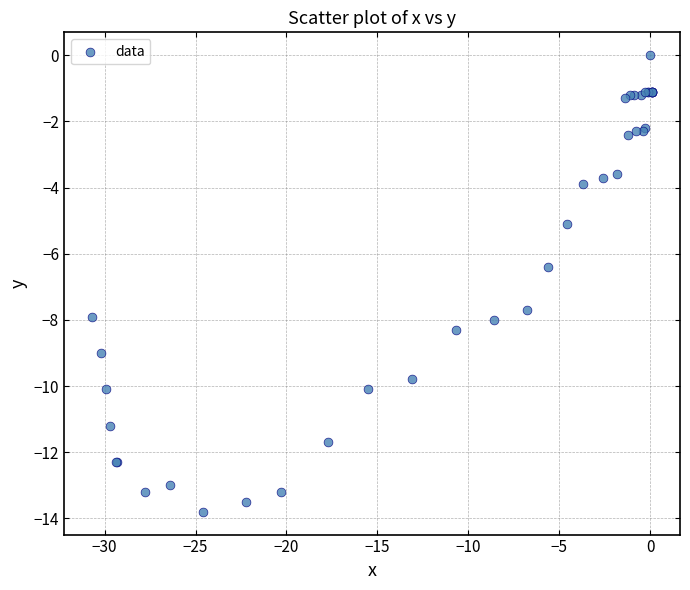

What Y value in the scatter plot is closest to -6?

-6.4